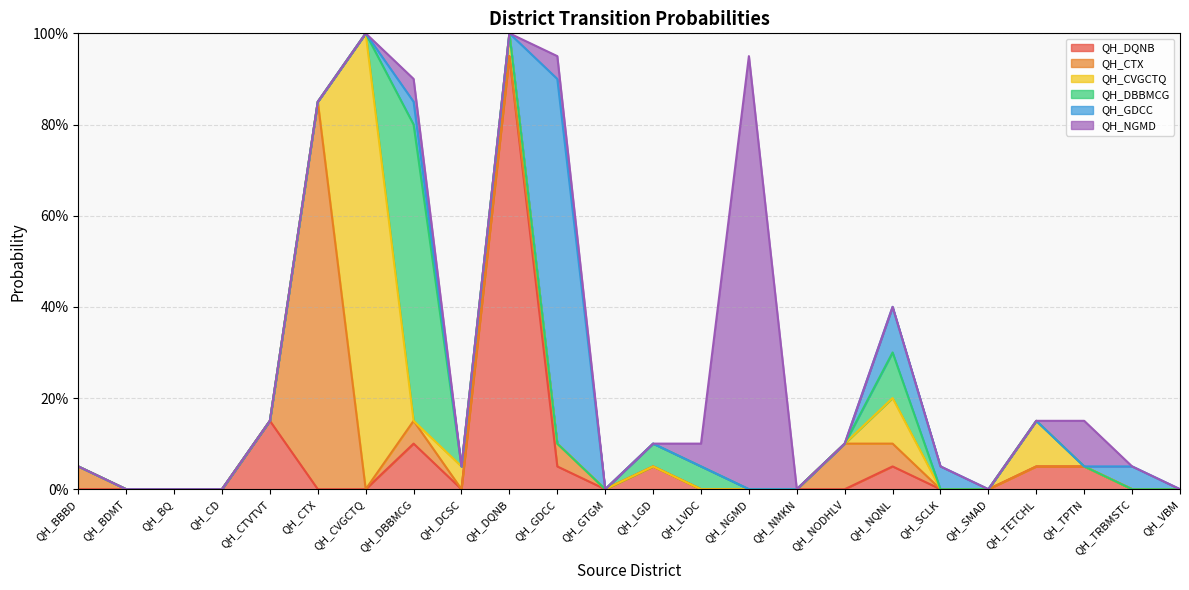

Reading left to right, transcribe all the data shown in this chart.

QH_DQNB: QH_BBBD=0.0	QH_BDMT=0.0	QH_BQ=0.0	QH_CD=0.0	QH_CTVTVT=0.1	QH_CTX=0.0	QH_CVGCTQ=0.0	QH_DBBMCG=0.1	QH_DCSC=0.0	QH_DQNB=0.9	QH_GDCC=0.1	QH_GTGM=0.0	QH_LGD=0.1	QH_LVDC=0.0	QH_NGMD=0.0	QH_NMKN=0.0	QH_NODHLV=0.0	QH_NQNL=0.1	QH_SCLK=0.0	QH_SMAD=0.0	QH_TETCHL=0.1	QH_TPTN=0.1	QH_TRBMSTC=0.0	QH_VBM=0.0
QH_CTX: QH_BBBD=0.1	QH_BDMT=0.0	QH_BQ=0.0	QH_CD=0.0	QH_CTVTVT=0.0	QH_CTX=0.8	QH_CVGCTQ=0.0	QH_DBBMCG=0.1	QH_DCSC=0.0	QH_DQNB=0.0	QH_GDCC=0.1	QH_GTGM=0.0	QH_LGD=0.0	QH_LVDC=0.0	QH_NGMD=0.0	QH_NMKN=0.0	QH_NODHLV=0.1	QH_NQNL=0.1	QH_SCLK=0.0	QH_SMAD=0.0	QH_TETCHL=0.0	QH_TPTN=0.0	QH_TRBMSTC=0.0	QH_VBM=0.0
QH_CVGCTQ: QH_BBBD=0.0	QH_BDMT=0.0	QH_BQ=0.0	QH_CD=0.0	QH_CTVTVT=0.0	QH_CTX=0.0	QH_CVGCTQ=1.0	QH_DBBMCG=0.0	QH_DCSC=0.1	QH_DQNB=0.1	QH_GDCC=0.0	QH_GTGM=0.0	QH_LGD=0.0	QH_LVDC=0.0	QH_NGMD=0.0	QH_NMKN=0.0	QH_NODHLV=0.0	QH_NQNL=0.1	QH_SCLK=0.0	QH_SMAD=0.0	QH_TETCHL=0.1	QH_TPTN=0.0	QH_TRBMSTC=0.0	QH_VBM=0.0
QH_DBBMCG: QH_BBBD=0.0	QH_BDMT=0.0	QH_BQ=0.0	QH_CD=0.0	QH_CTVTVT=0.0	QH_CTX=0.0	QH_CVGCTQ=0.0	QH_DBBMCG=0.7	QH_DCSC=0.0	QH_DQNB=0.0	QH_GDCC=0.0	QH_GTGM=0.0	QH_LGD=0.1	QH_LVDC=0.1	QH_NGMD=0.0	QH_NMKN=0.0	QH_NODHLV=0.0	QH_NQNL=0.1	QH_SCLK=0.0	QH_SMAD=0.0	QH_TETCHL=0.0	QH_TPTN=0.0	QH_TRBMSTC=0.0	QH_VBM=0.0
QH_GDCC: QH_BBBD=0.0	QH_BDMT=0.0	QH_BQ=0.0	QH_CD=0.0	QH_CTVTVT=0.0	QH_CTX=0.0	QH_CVGCTQ=0.0	QH_DBBMCG=0.1	QH_DCSC=0.0	QH_DQNB=0.0	QH_GDCC=0.8	QH_GTGM=0.0	QH_LGD=0.0	QH_LVDC=0.0	QH_NGMD=0.0	QH_NMKN=0.0	QH_NODHLV=0.0	QH_NQNL=0.1	QH_SCLK=0.1	QH_SMAD=0.0	QH_TETCHL=0.0	QH_TPTN=0.0	QH_TRBMSTC=0.1	QH_VBM=0.0
QH_NGMD: QH_BBBD=0.0	QH_BDMT=0.0	QH_BQ=0.0	QH_CD=0.0	QH_CTVTVT=0.0	QH_CTX=0.0	QH_CVGCTQ=0.0	QH_DBBMCG=0.1	QH_DCSC=0.0	QH_DQNB=0.0	QH_GDCC=0.1	QH_GTGM=0.0	QH_LGD=0.0	QH_LVDC=0.1	QH_NGMD=0.9	QH_NMKN=0.0	QH_NODHLV=0.0	QH_NQNL=0.0	QH_SCLK=0.0	QH_SMAD=0.0	QH_TETCHL=0.0	QH_TPTN=0.1	QH_TRBMSTC=0.0	QH_VBM=0.0